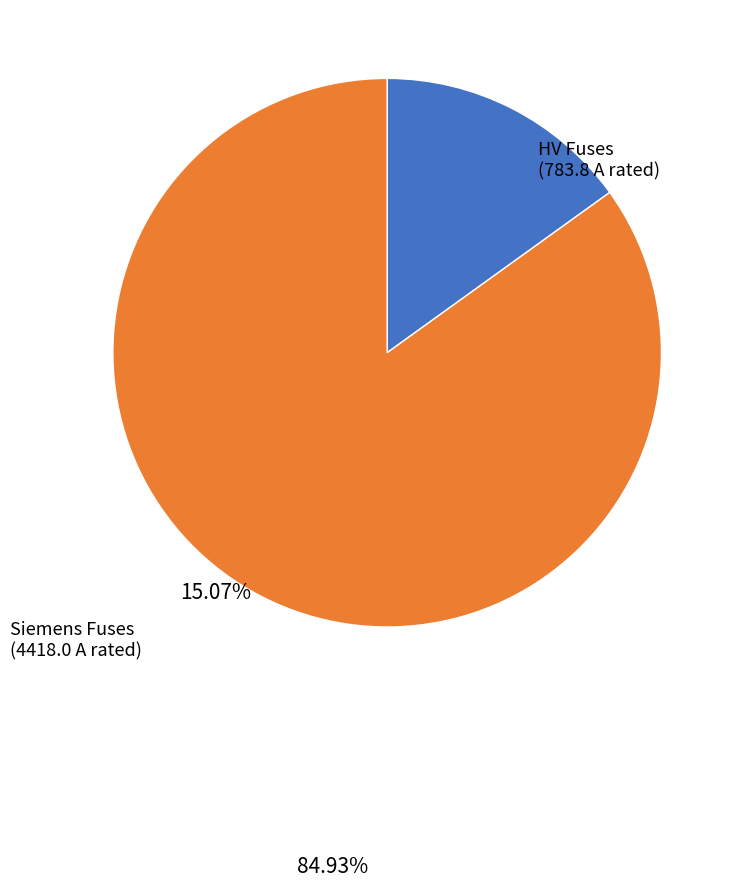

Between Siemens Fuses (4418.0 A rated) and HV Fuses (783.8 A rated), which is larger?

Siemens Fuses (4418.0 A rated)